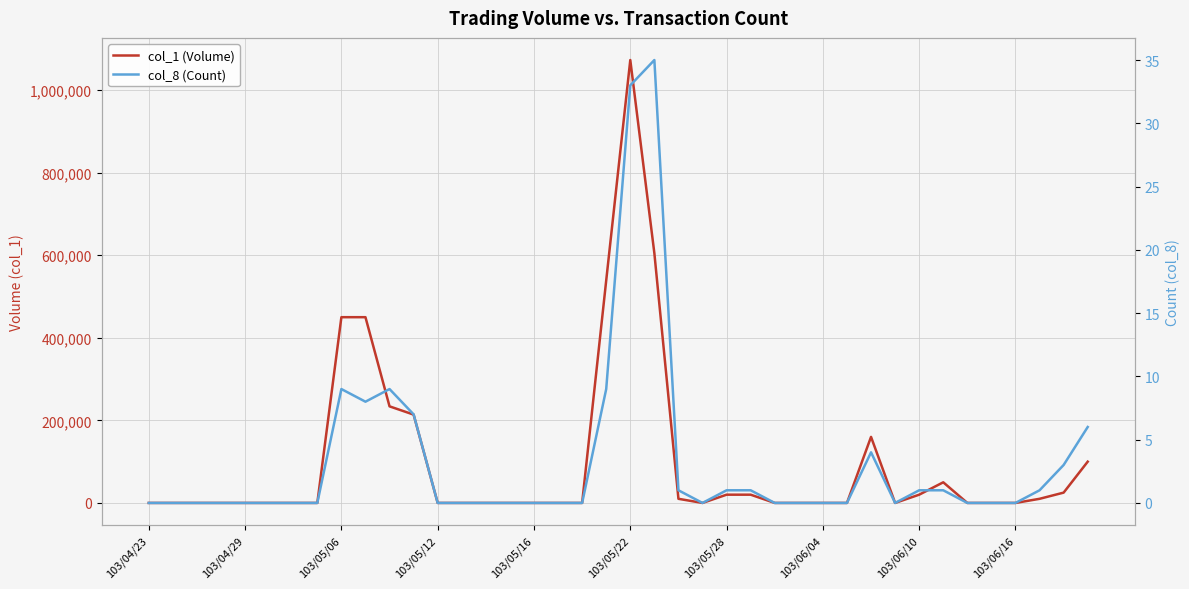

Does the chart display data point markers on the line(s)?

No